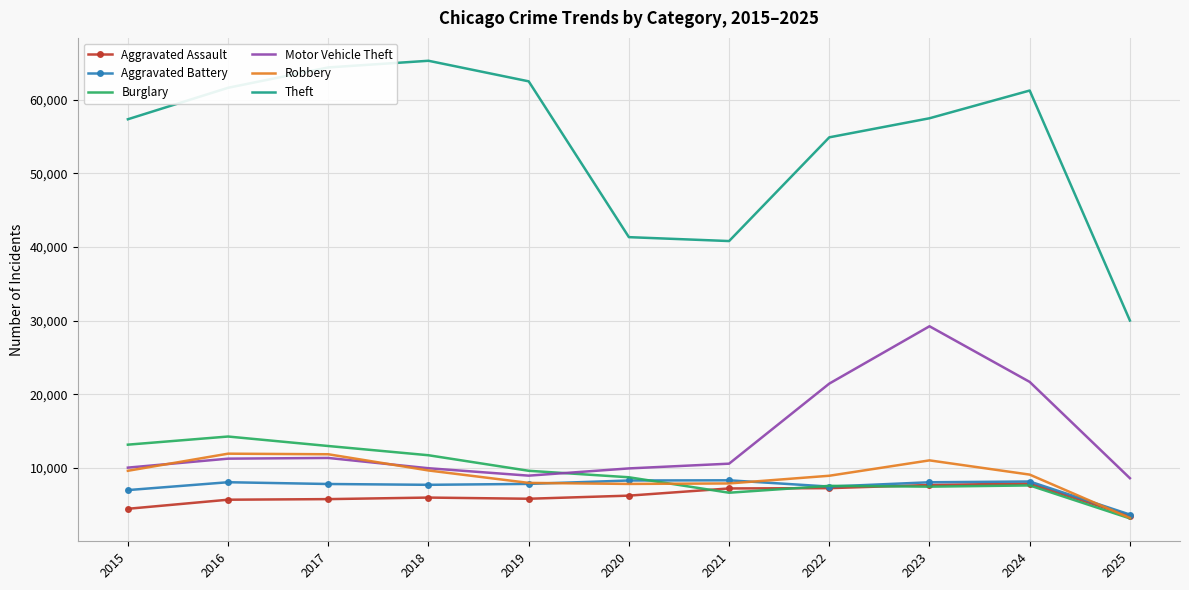

True or false: Theft and Motor Vehicle Theft intersect in this chart.

False